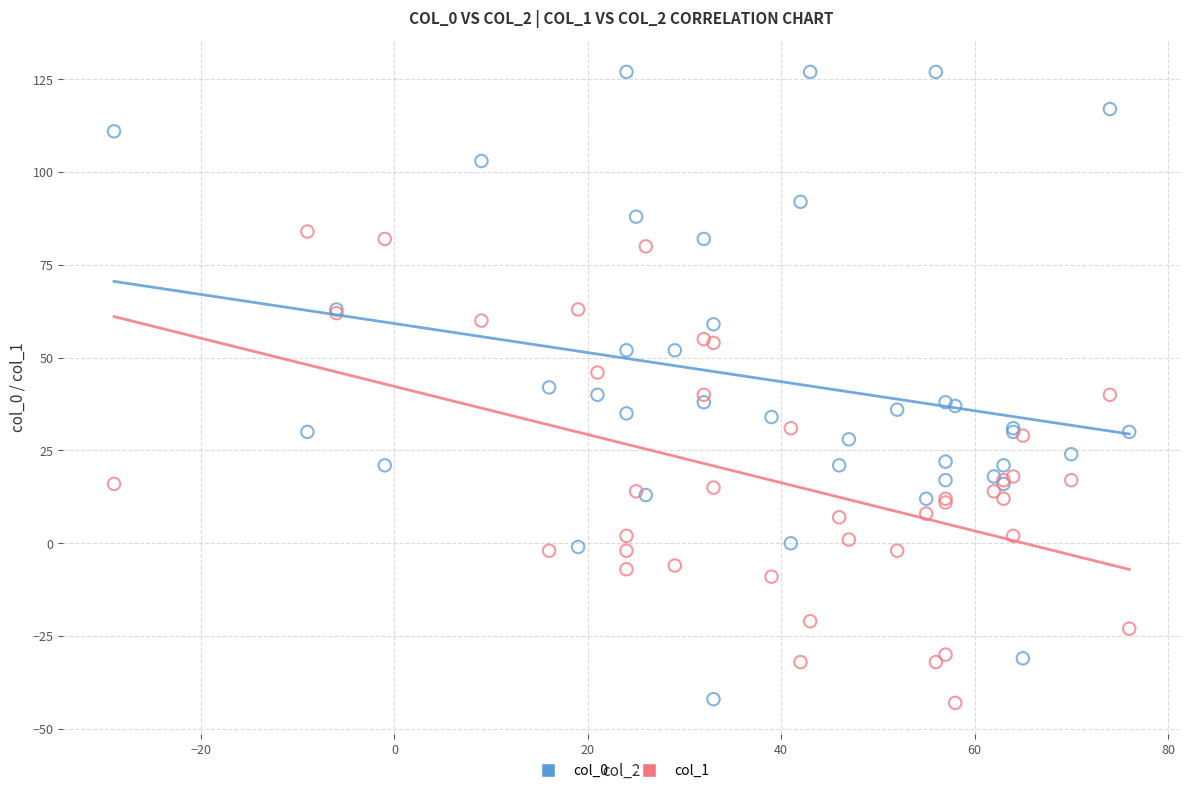

Which series reaches the maximum Y coordinate?

col_0